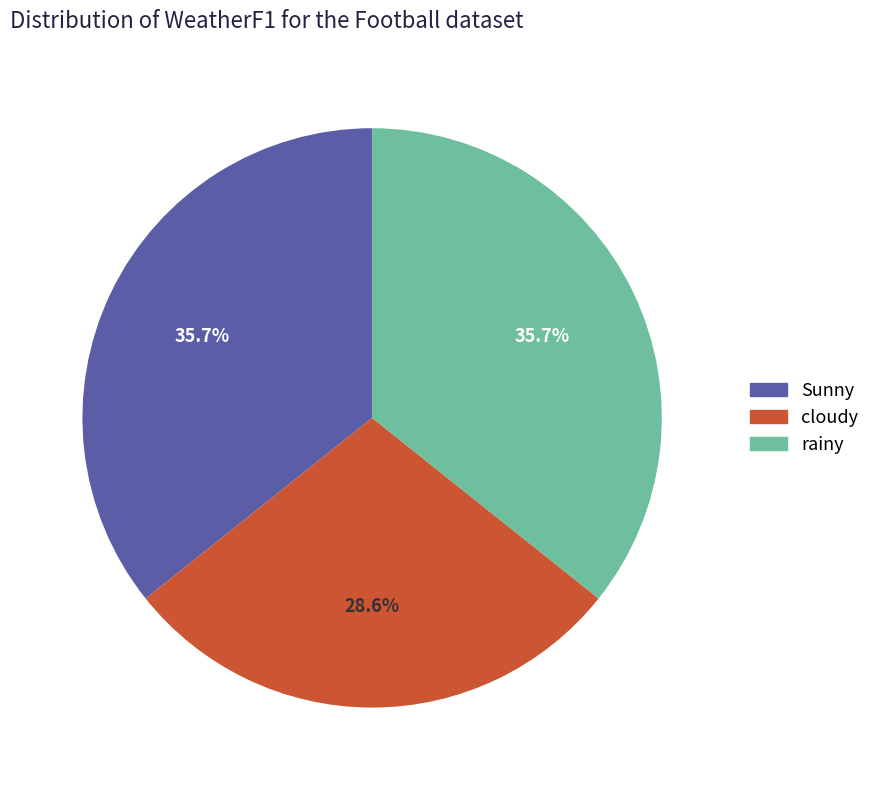

What percentage is the Sunny slice, to the nearest percent?

36%